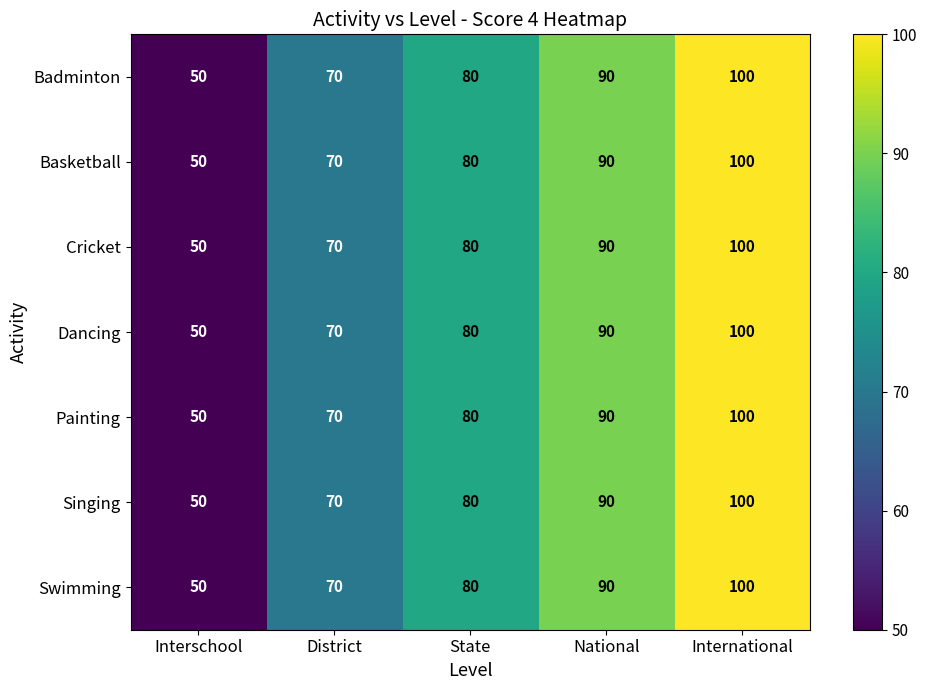

Count the Badminton values in the range 70 to 90.

3